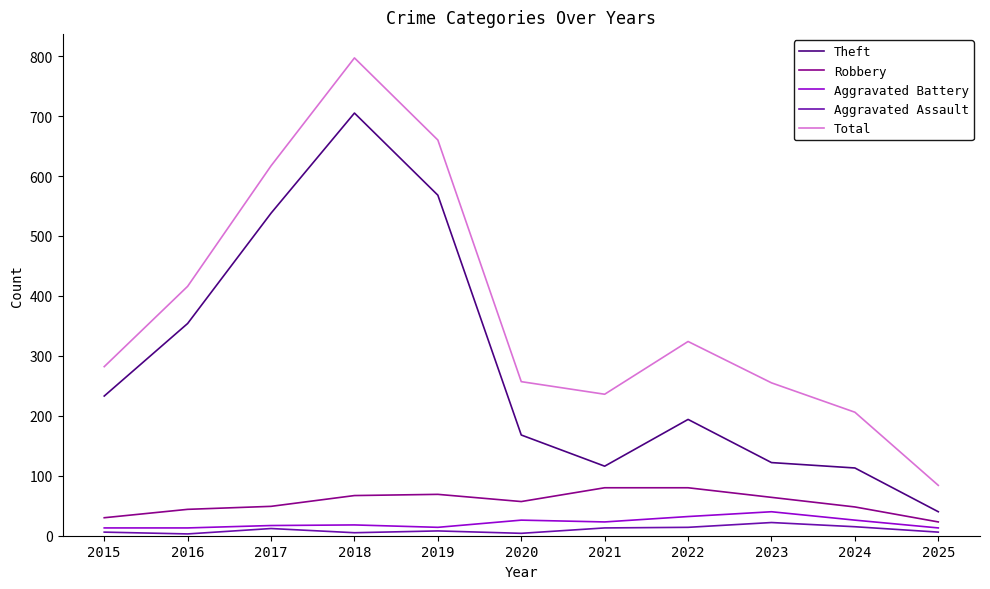

What is the average value of the Aggravated Battery series?

21